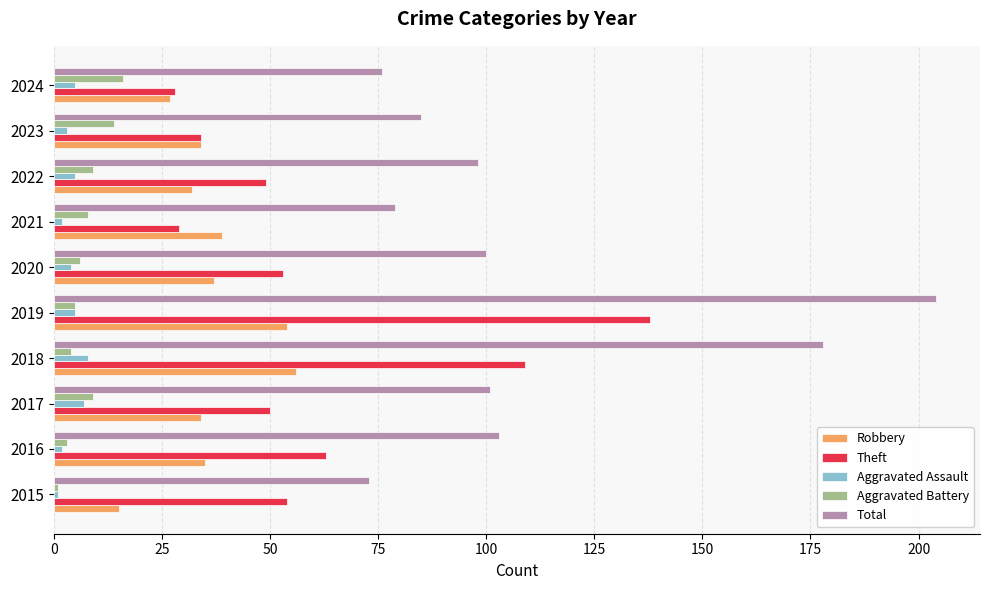

Which series has the widest spread of values?

Total